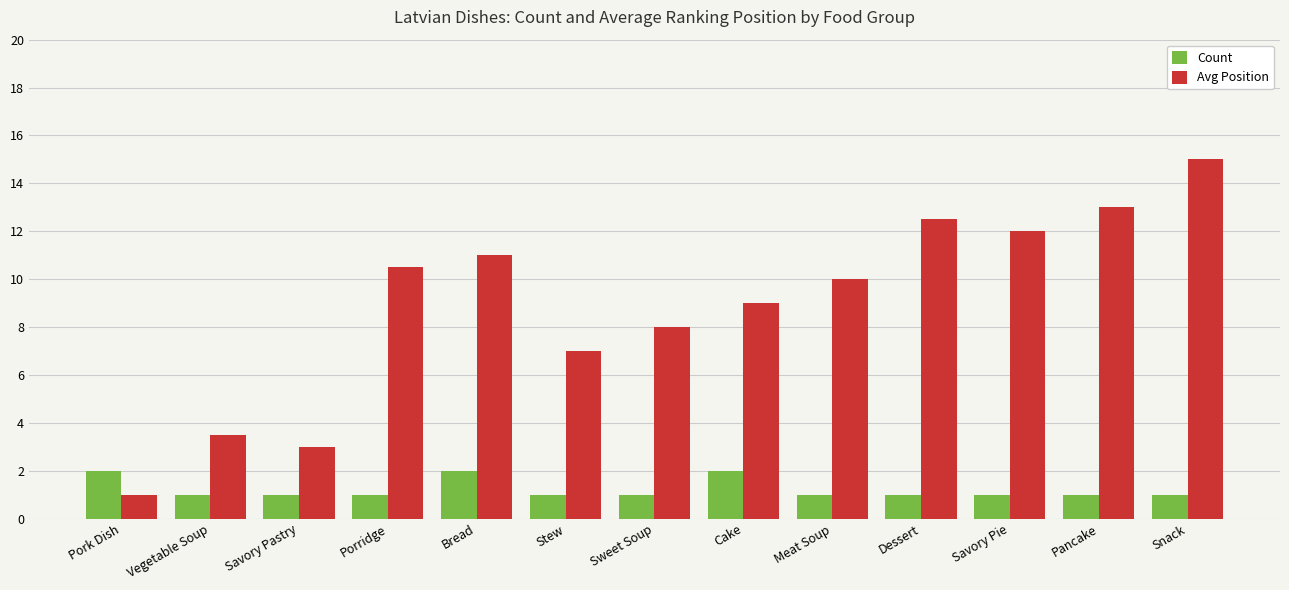

What is the difference between the Count values at Bread and Porridge?

1.0